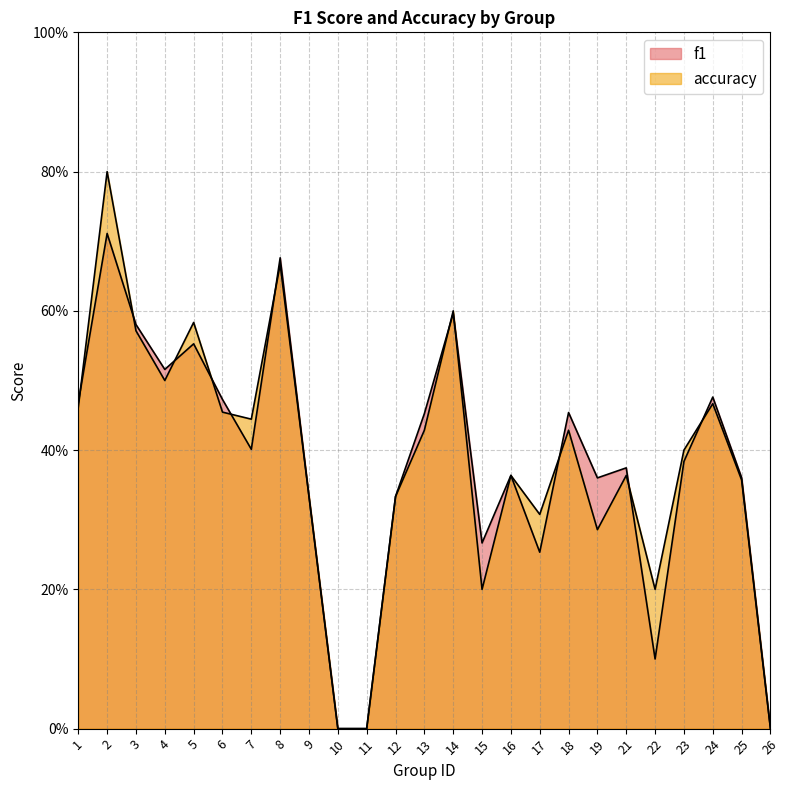

Reading right to left, transcribe all the data shown in this chart.

f1: 0.0	0.4	0.5	0.4	0.1	0.4	0.4	0.5	0.3	0.4	0.3	0.6	0.5	0.3	0.0	0.0	0.3	0.7	0.4	0.5	0.6	0.5	0.6	0.7	0.5
accuracy: 0.0	0.4	0.5	0.4	0.2	0.4	0.3	0.4	0.3	0.4	0.2	0.6	0.4	0.3	0.0	0.0	0.3	0.7	0.4	0.5	0.6	0.5	0.6	0.8	0.5